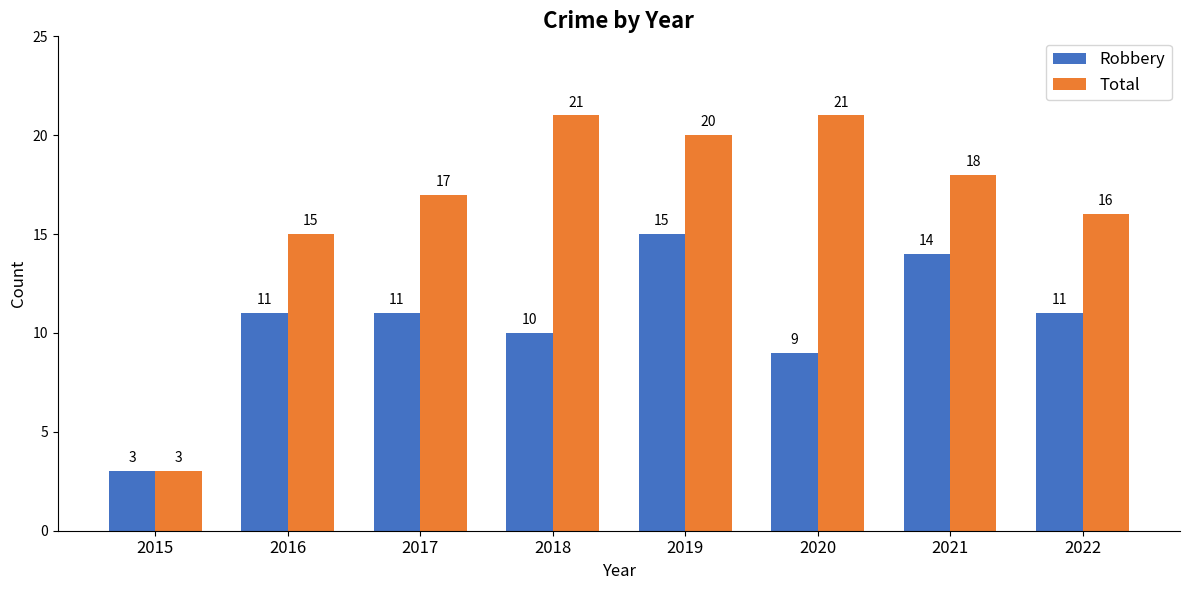

At which label does Total first exceed 18?

2018